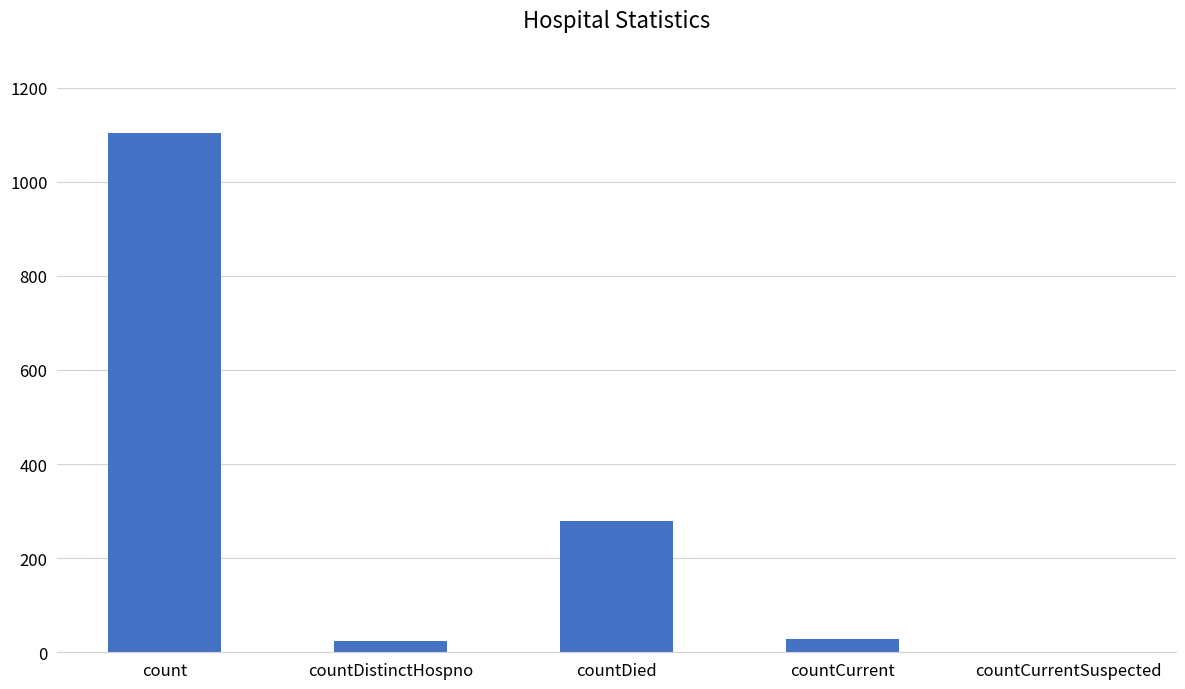

What is the sum of the values at count and countCurrent?

1133